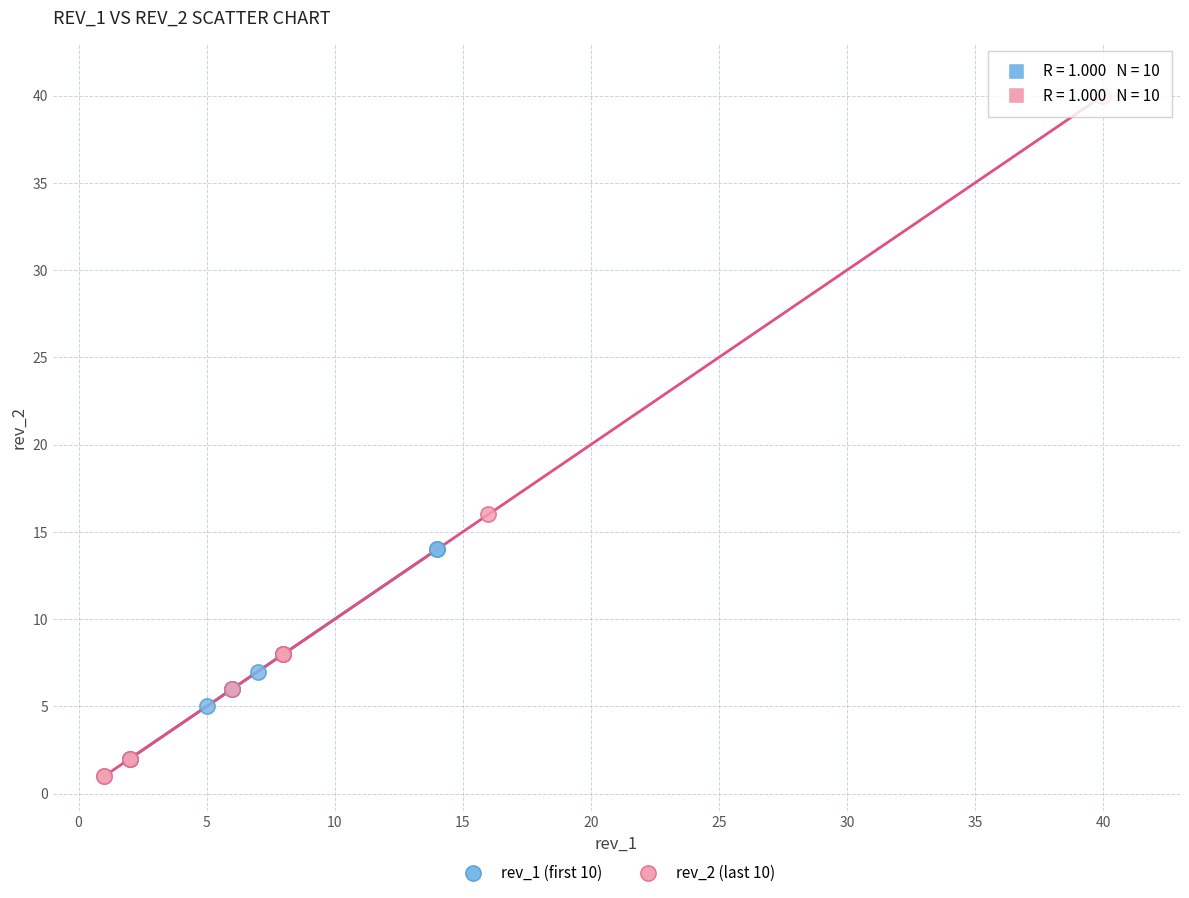

Which series reaches the maximum Y coordinate?

rev_2 (last 10)